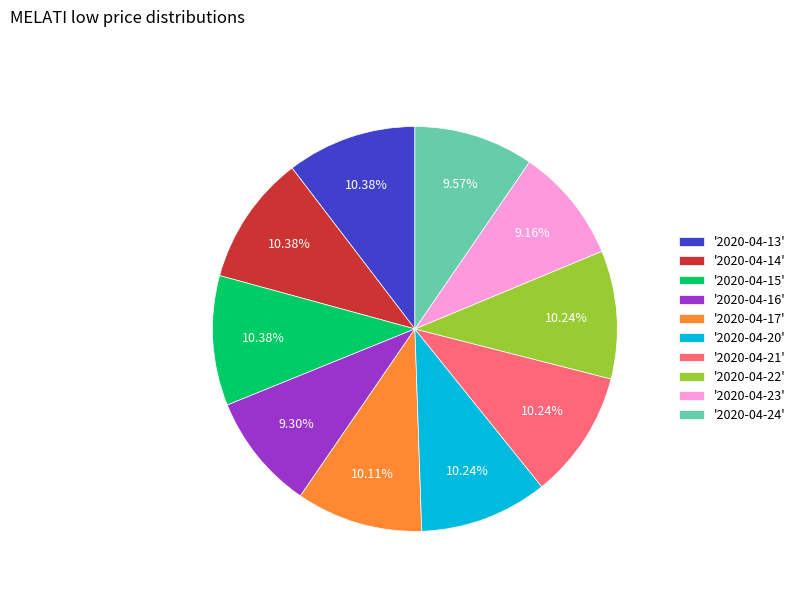

Which has a higher value, '2020-04-13' or '2020-04-24'?

'2020-04-13'